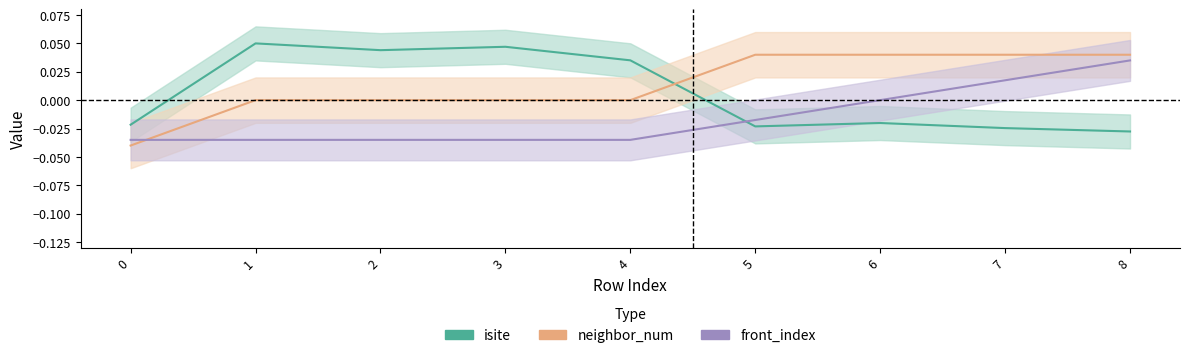

What is the difference between the highest and lowest values at 4?

0.1